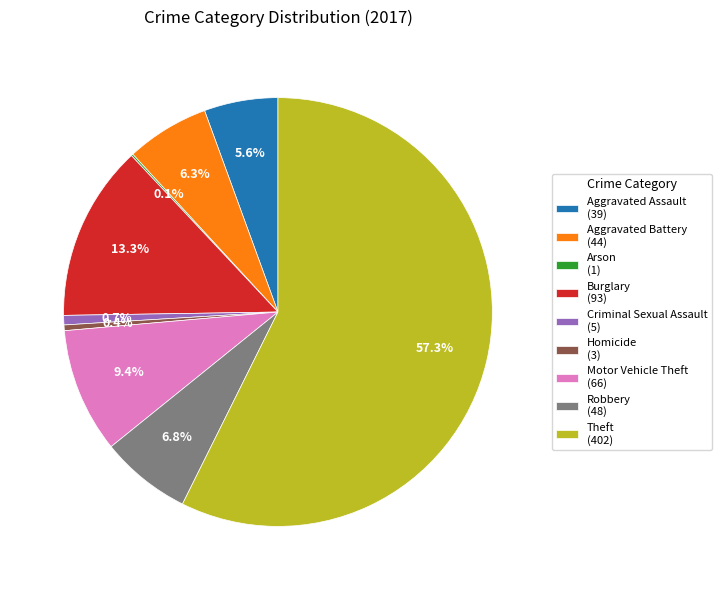

What percentage do Motor Vehicle Theft and Criminal Sexual Assault together represent?

10.1%